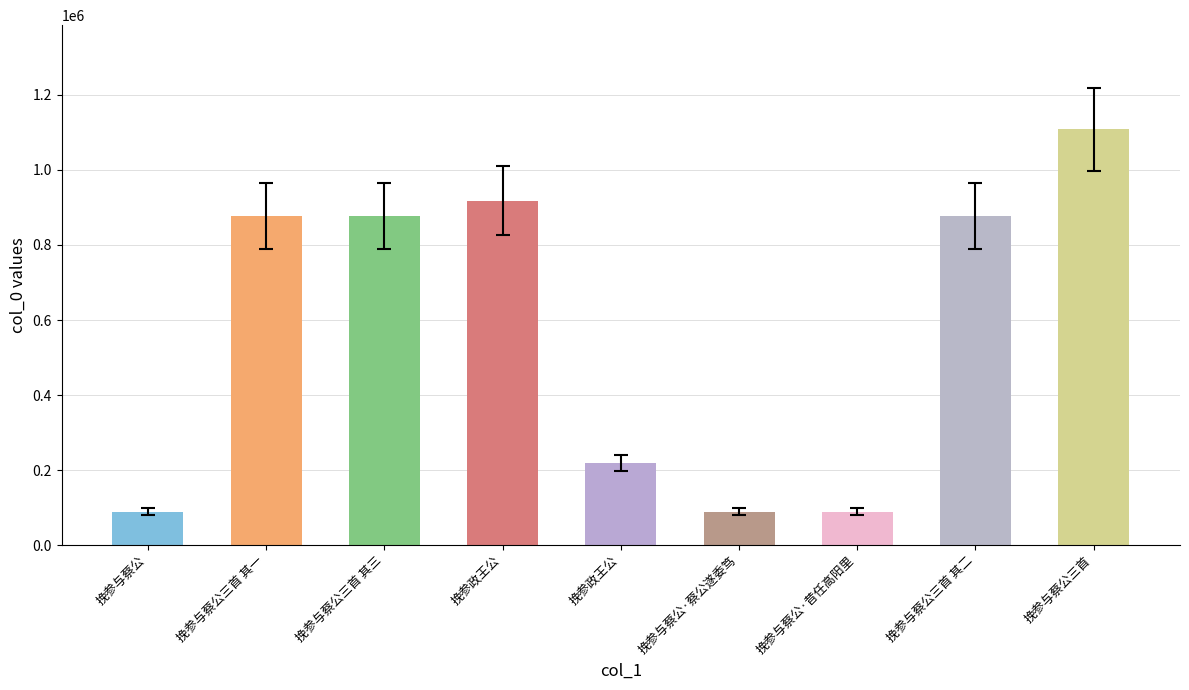

What is the average value?

571721